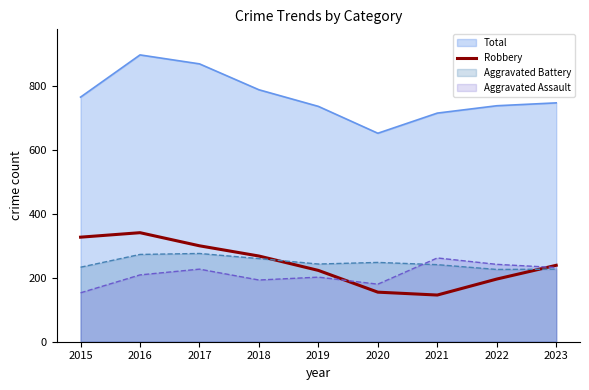

How many lines are shown in the chart?

4